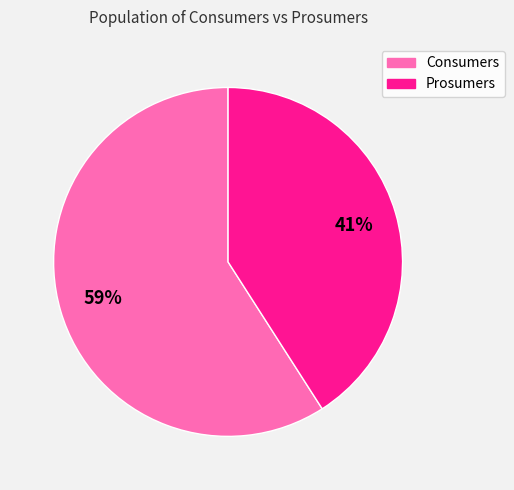

Does any single category account for the majority?

Yes